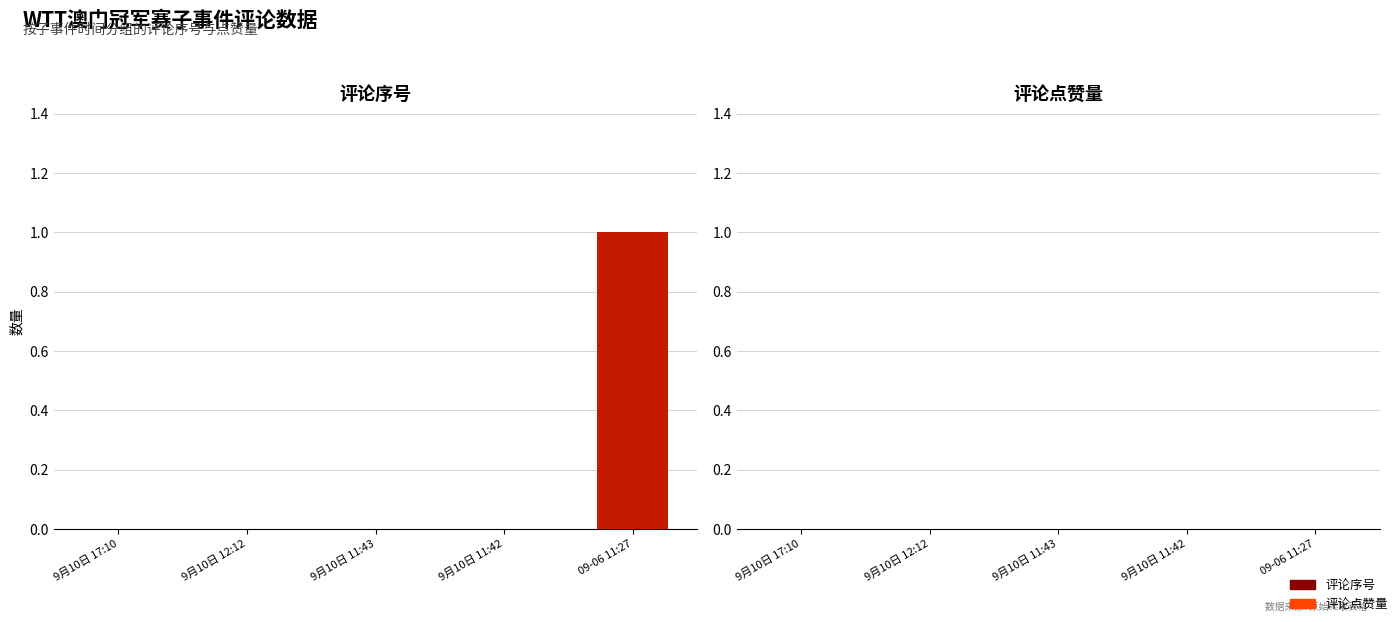

How many data points does each series have?

5